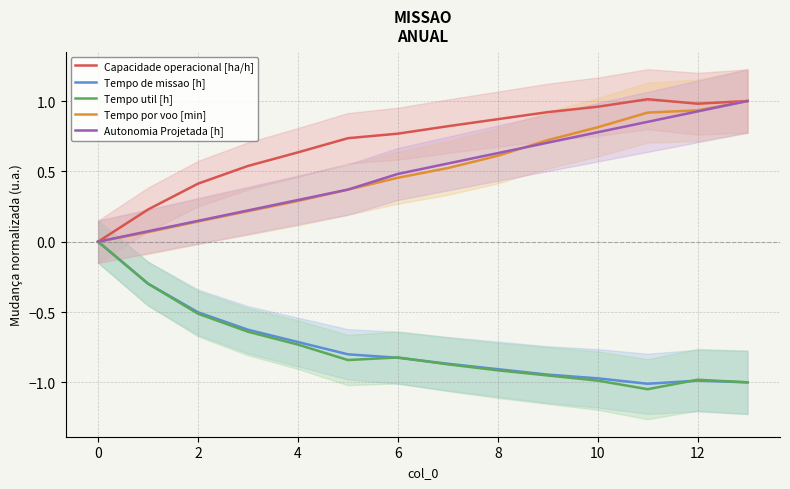

In Capacidade operacional [ha/h], how many points are lower than both neighbors (excluding endpoints)?

1